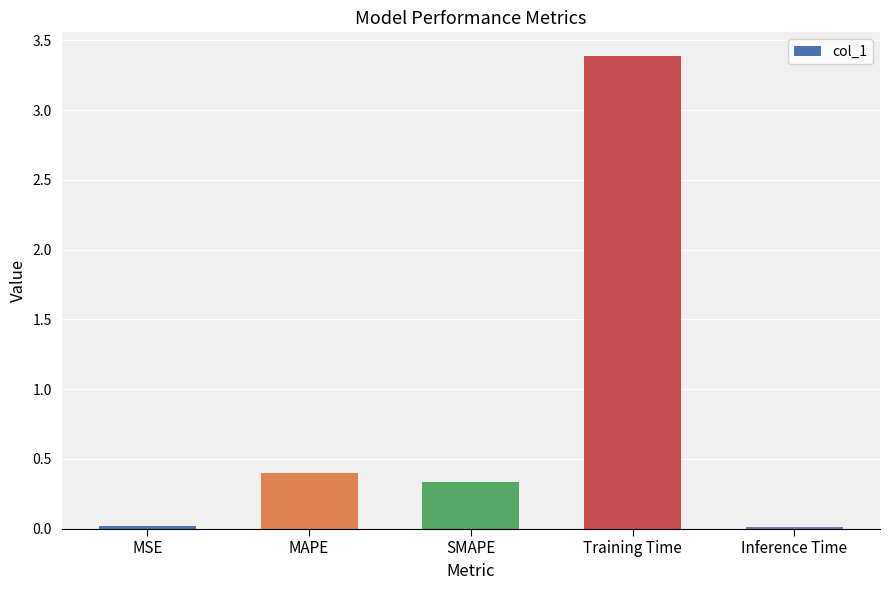

What is the greatest value displayed?

3.4